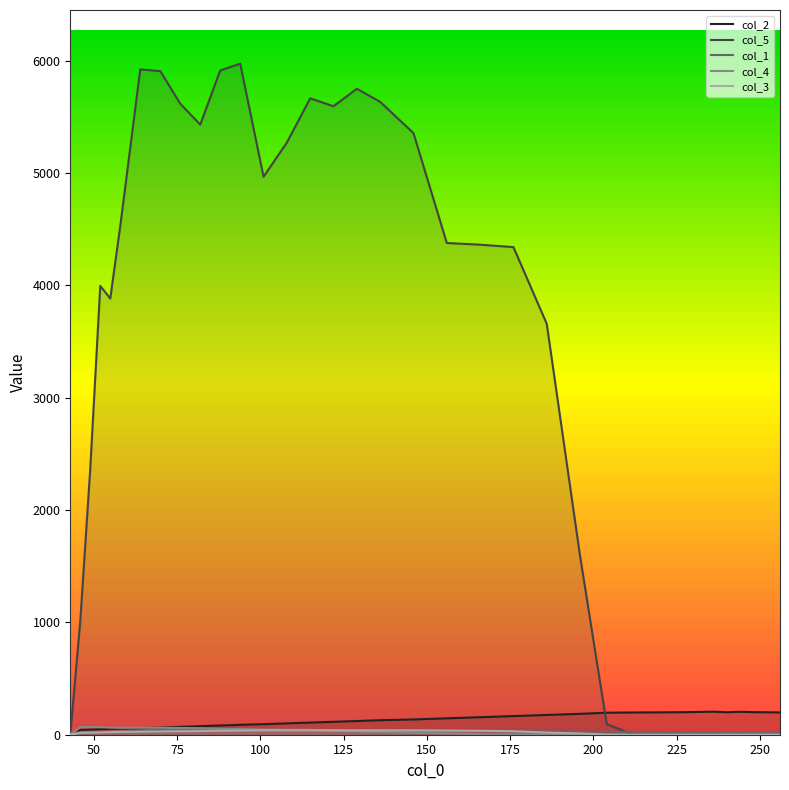

At which category is the sum across all series the highest?

94